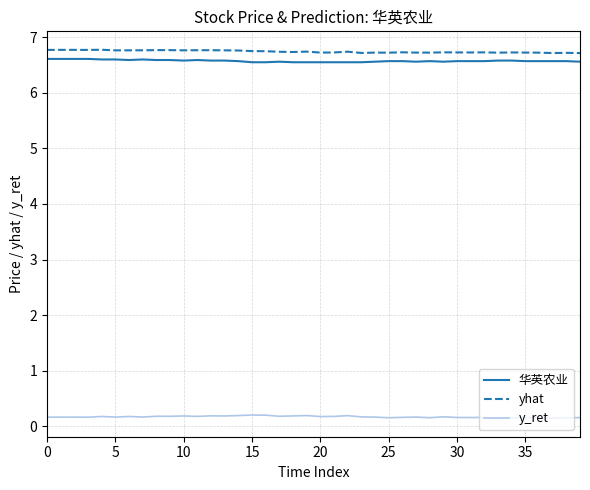

What is the difference between the maximum and minimum values in the yhat series?

0.1